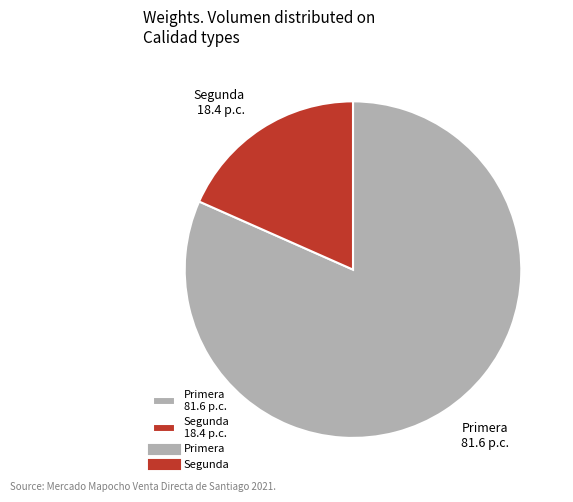

Does Primera represent more than half of the total?

Yes